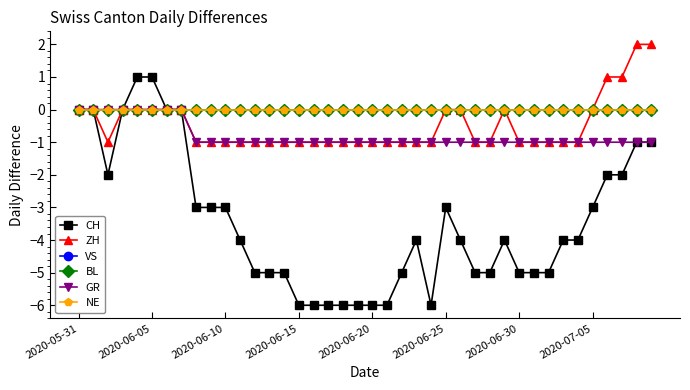

Does the chart have visible grid lines?

No